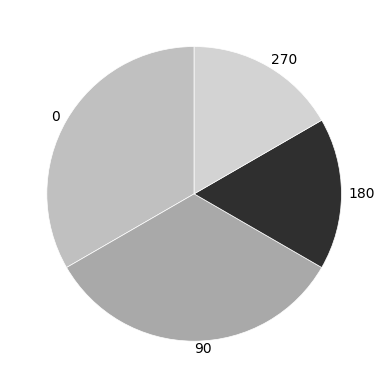

Does any single category account for the majority?

No